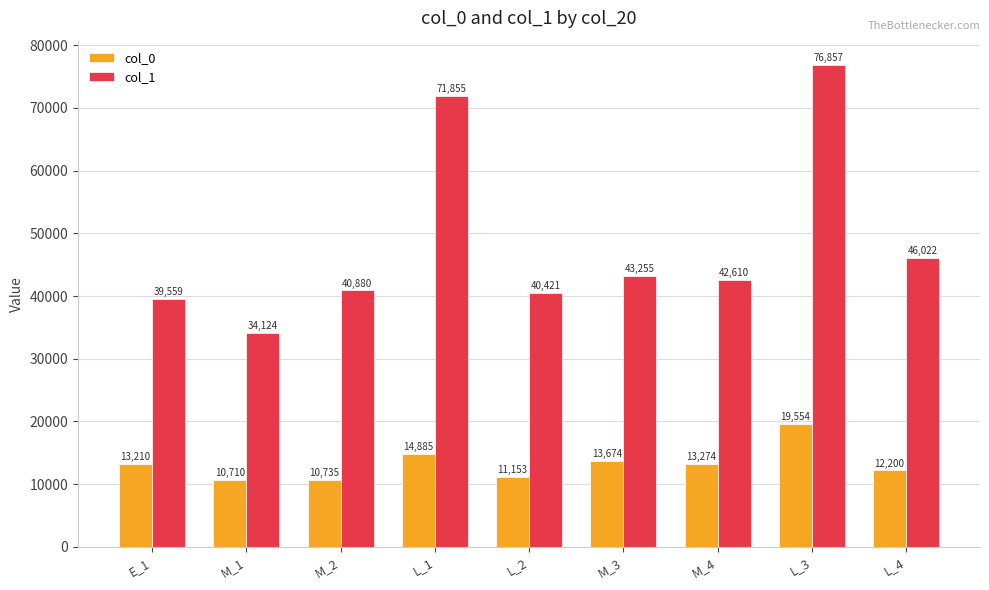

List the series in order of their peak value, lowest first.

col_0, col_1